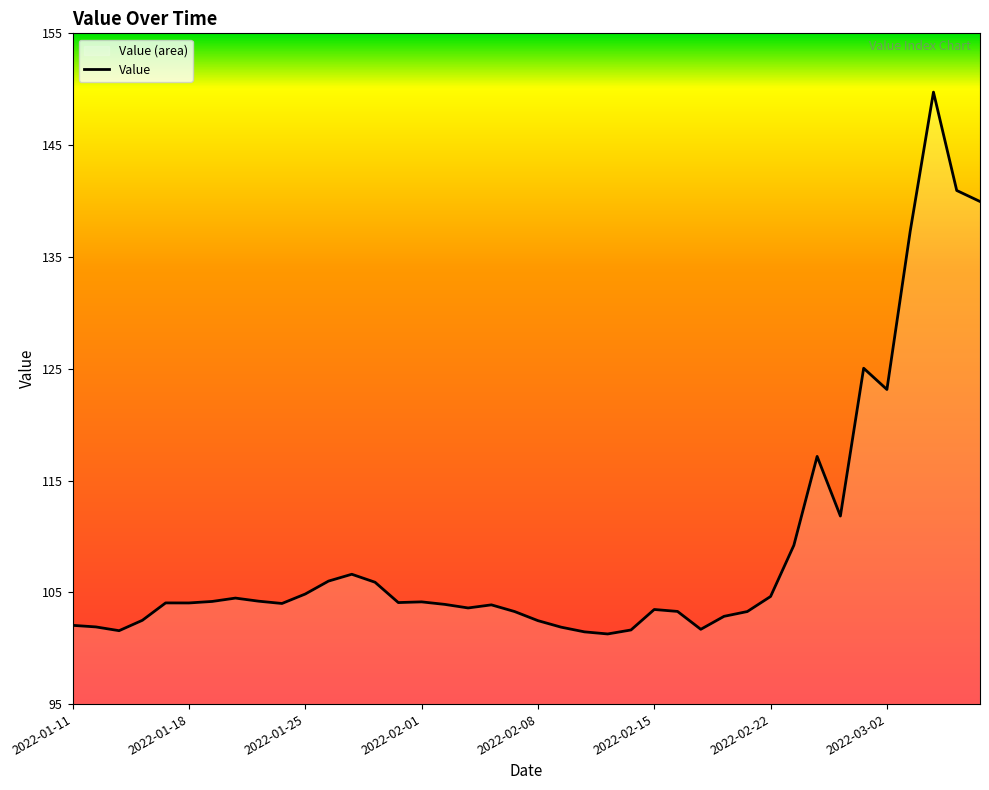

What is the value of the 10th point from the left?

104.0